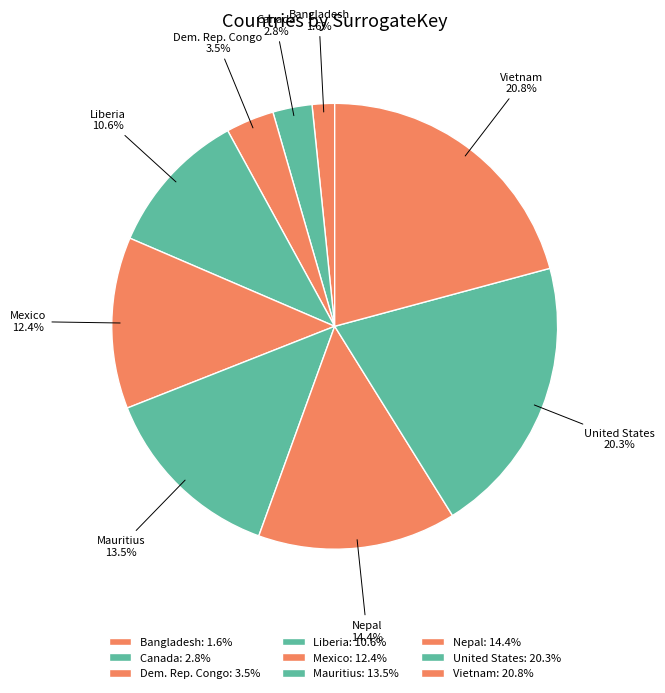

Which has a higher value, Dem. Rep. Congo or Nepal?

Nepal